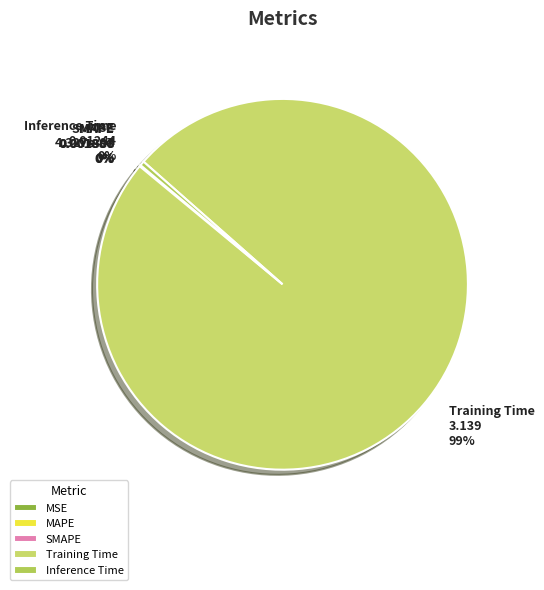

Is Training Time the majority of the pie?

Yes